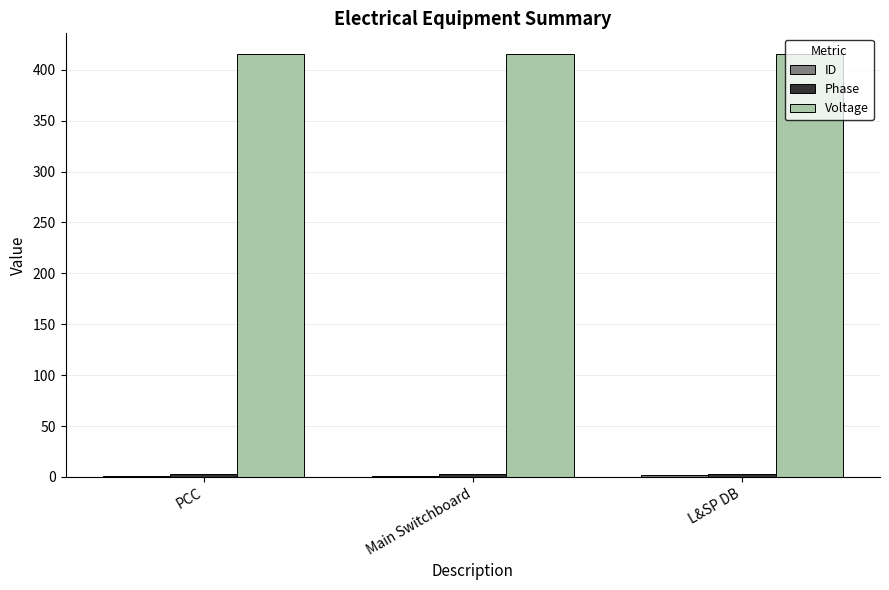

What is the greatest value displayed?

415